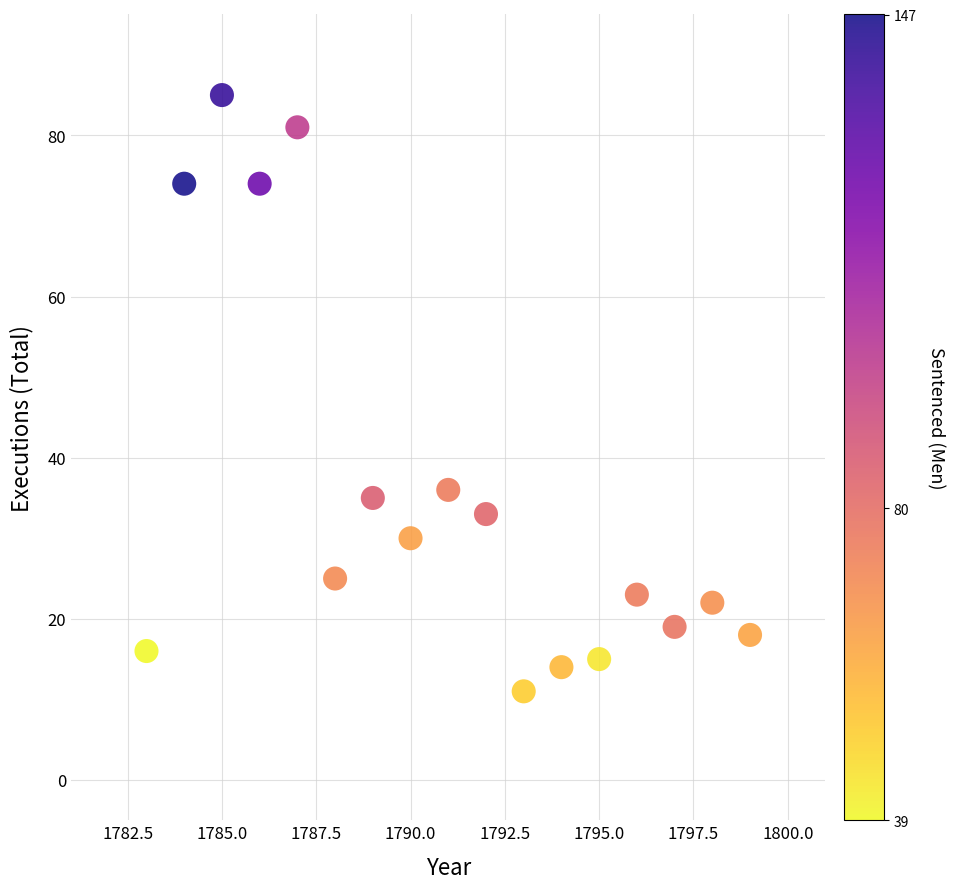

What is the range of Y values (max minus min)?

74